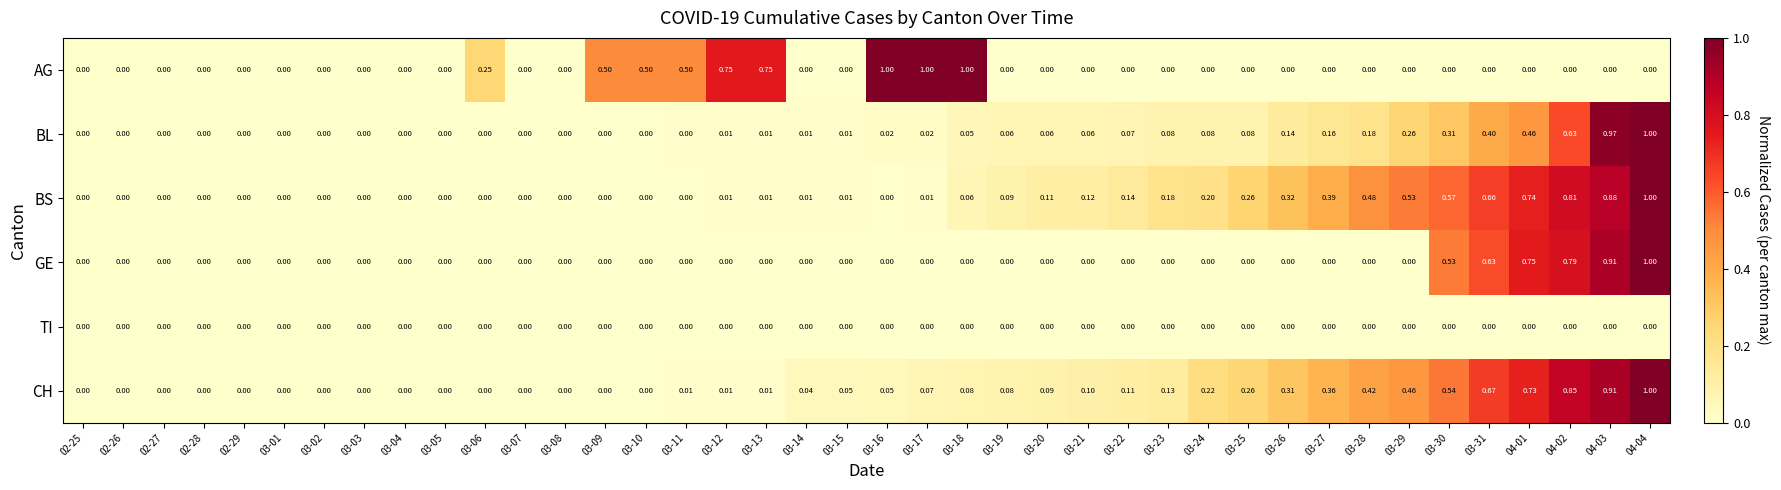

Which series changed the most between 03-16 and 03-23?

AG